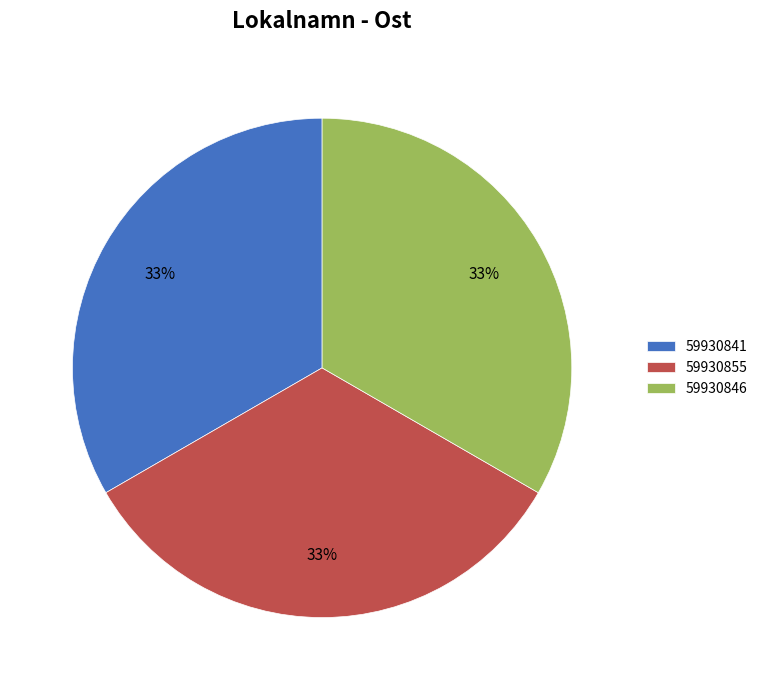

How many segments does this pie chart have?

3